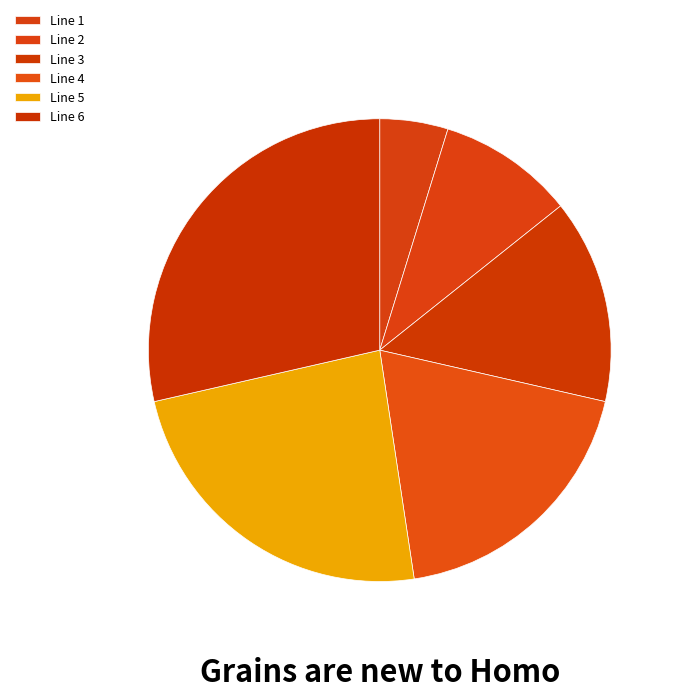

To the nearest percent, what portion does Line 1 represent?

5%